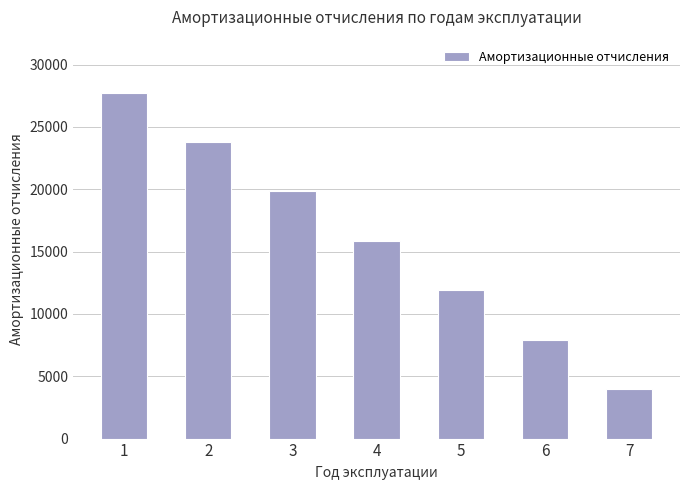

Reading left to right, transcribe all the data shown in this chart.

1=27750.0	2=23785.7	3=19821.4	4=15857.1	5=11892.9	6=7928.6	7=3964.3